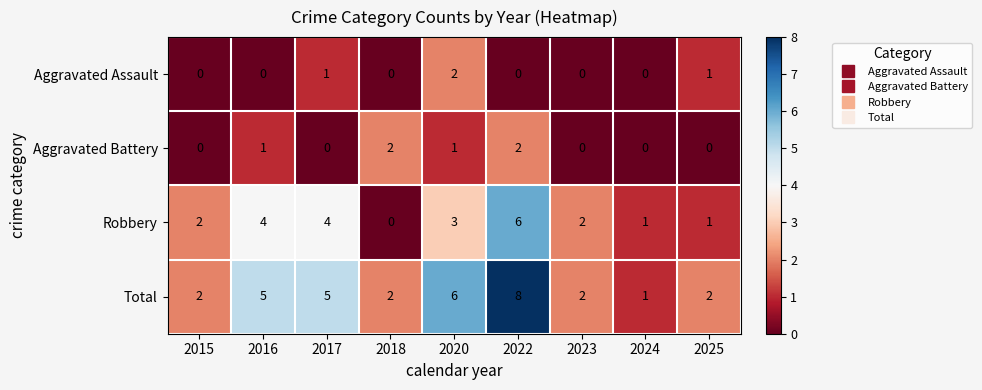

At which label is Robbery closest to 3?

2020